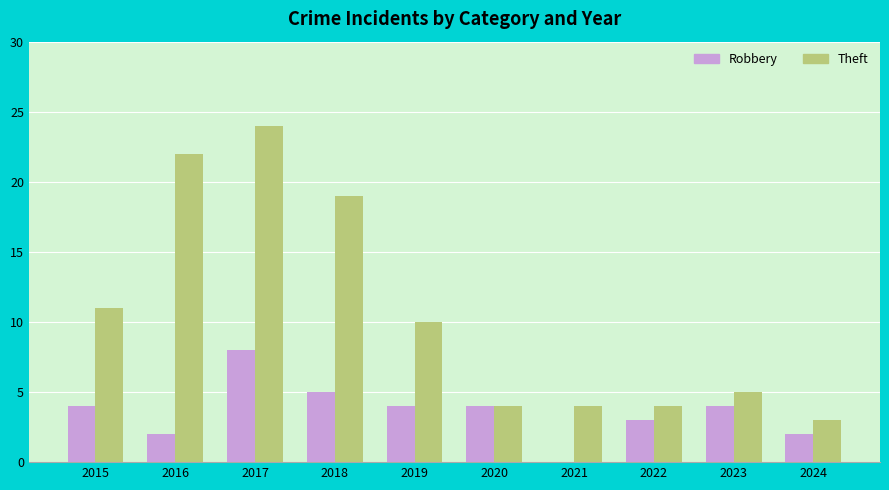

At which label does Theft first exceed 10?

2015